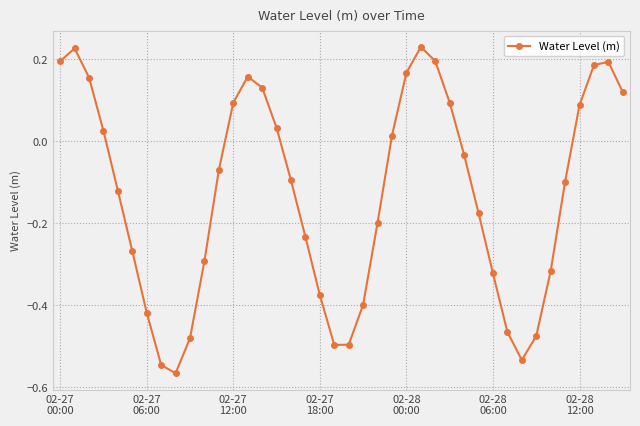

What is the sum of all values?

-5.2